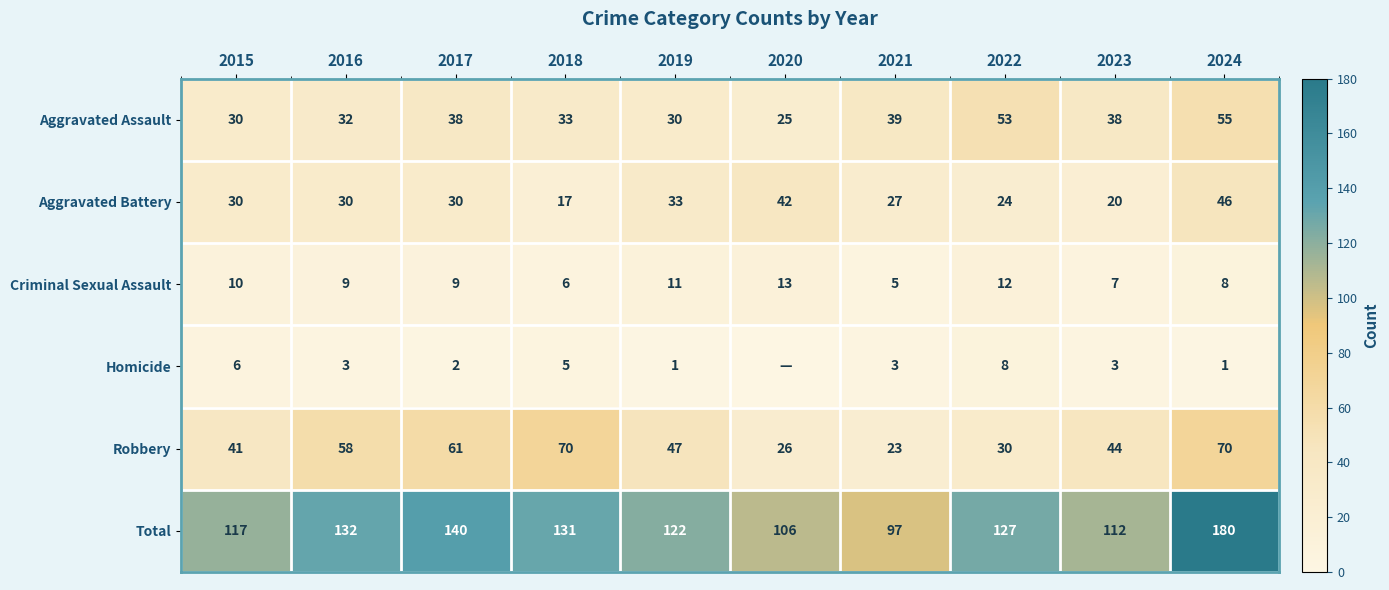

What is the sum of the Homicide values at 2015 and 2021?

9